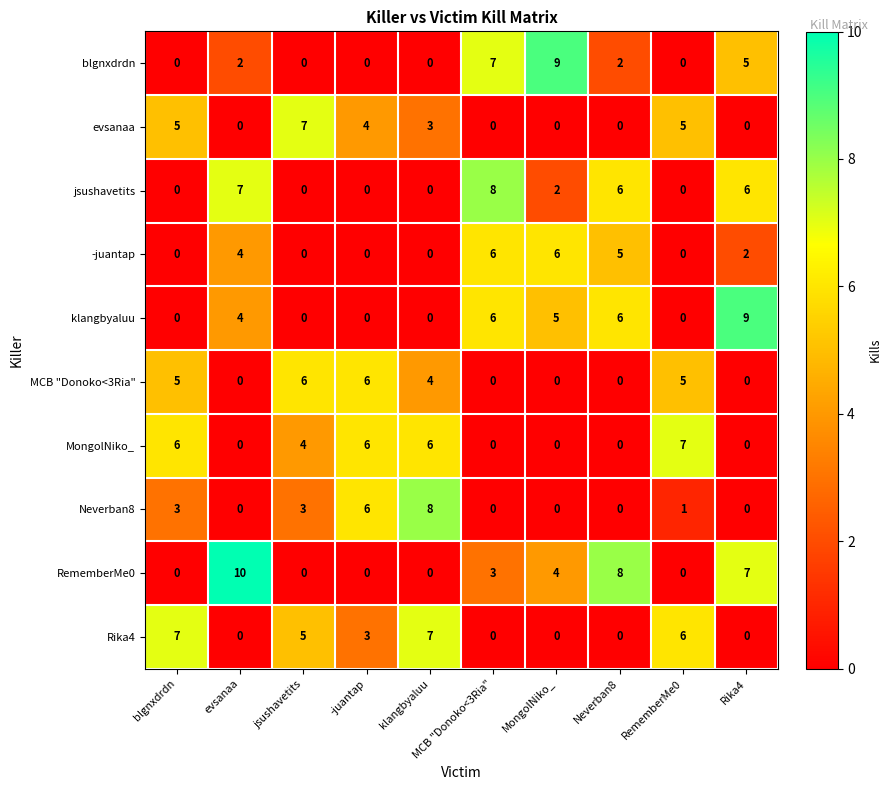

How many distinct data groups are displayed?

10